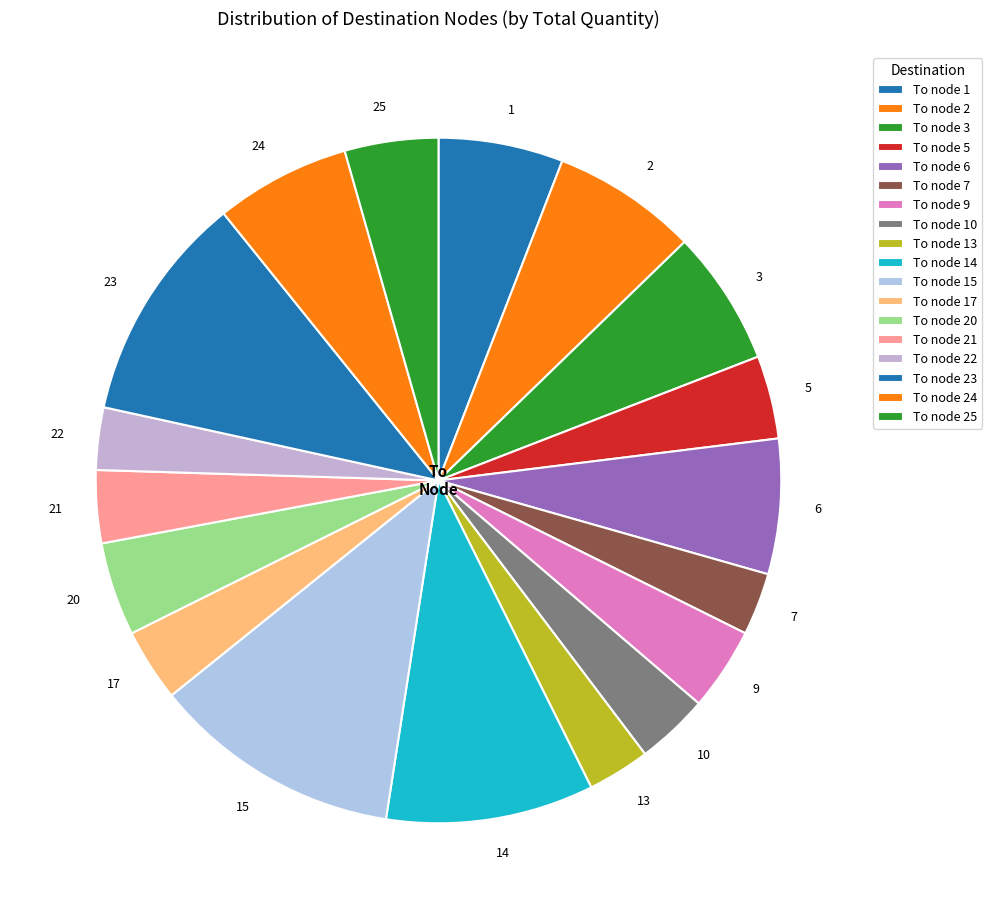

Which has a higher value, 10 or 2?

2